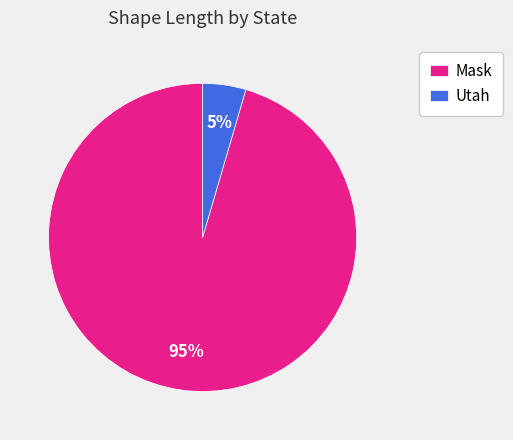

Which slice represents more than half of the pie?

Mask